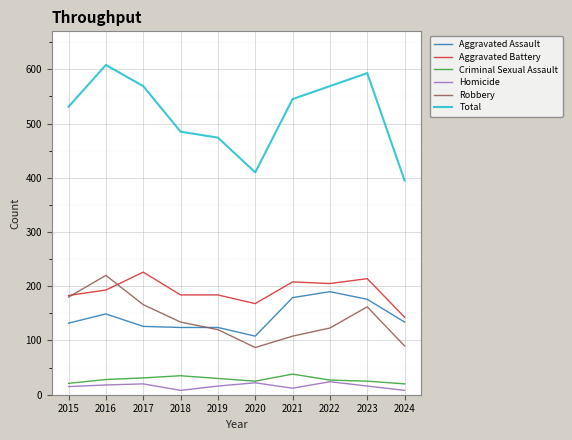

What is the highest value of the Aggravated Battery series?

226